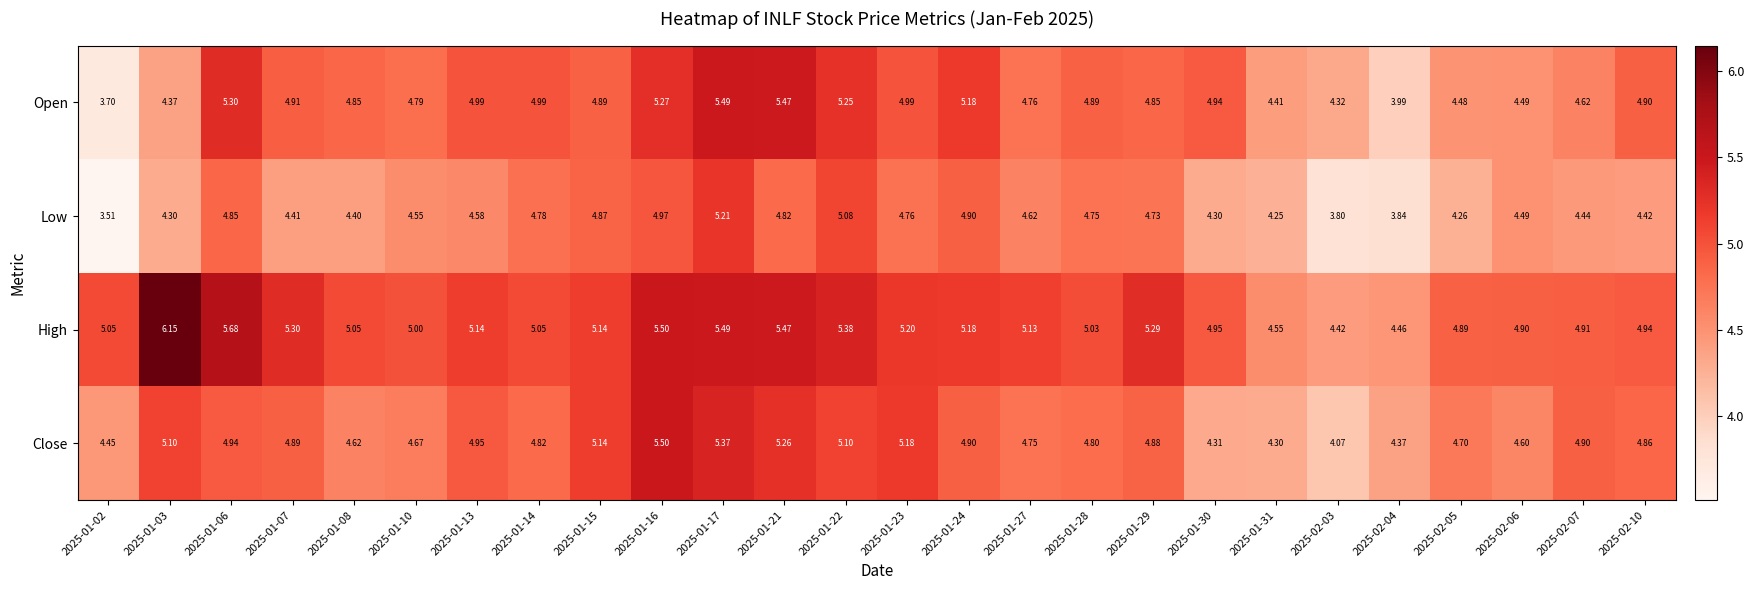

How many categories are shown in the chart?

26